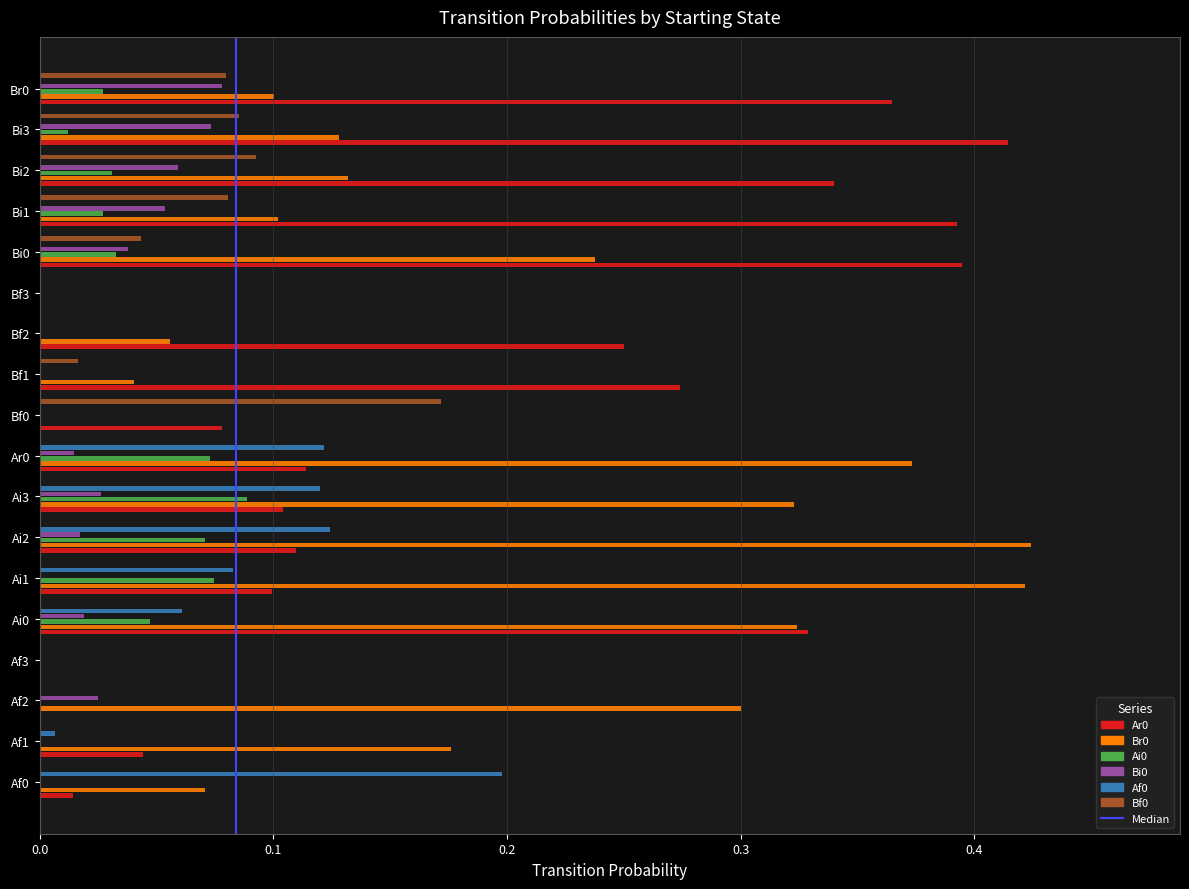

What is the sum of all Br0 values?

3.2